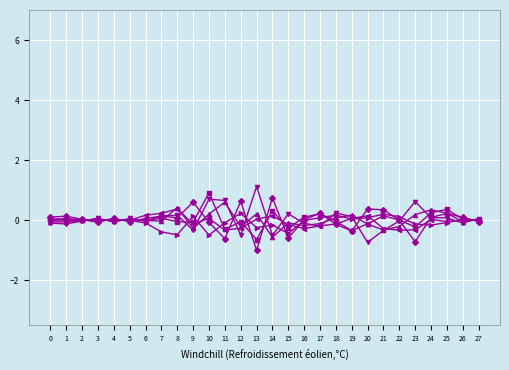

Which label corresponds to the smallest value in the chart?

13